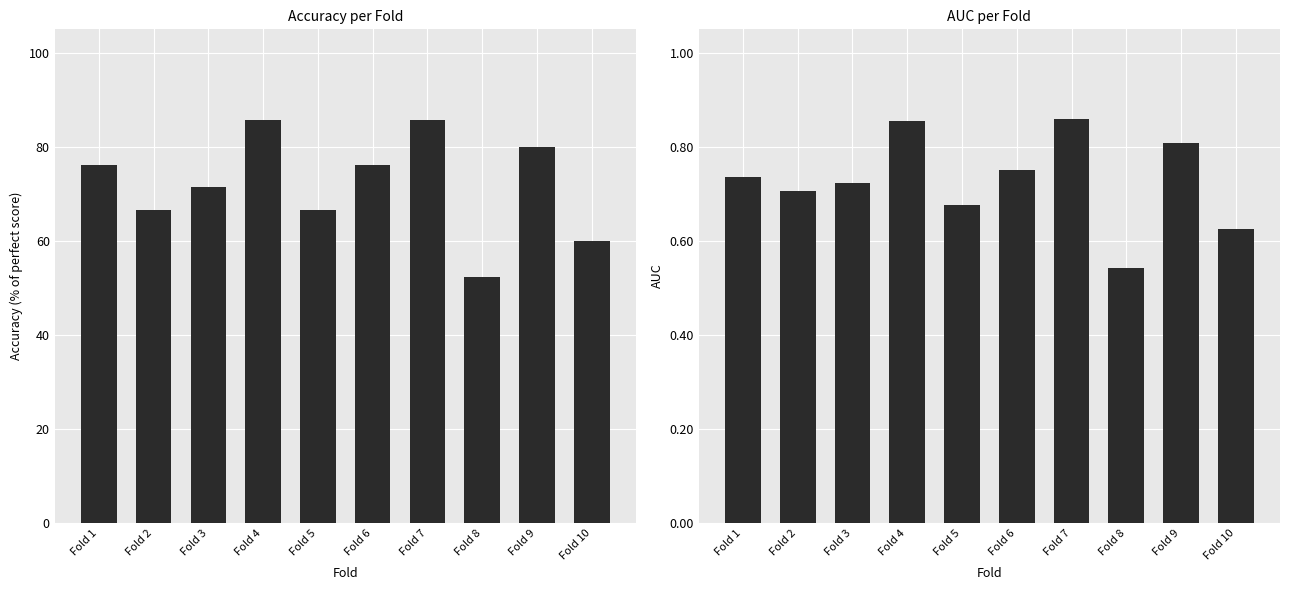

How many categories are shown in the chart?

10